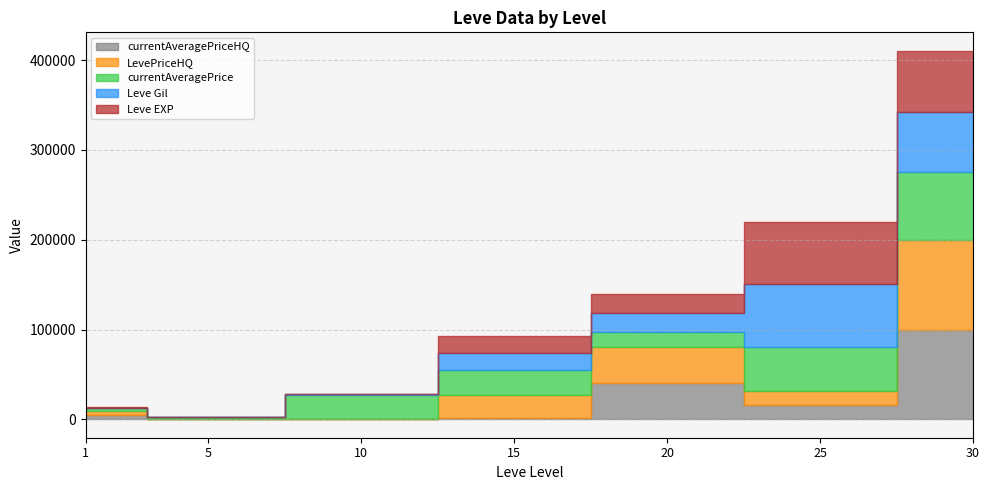

Rank the categories by currentAveragePrice value from lowest to highest.

5, 1, 20, 10, 15, 25, 30